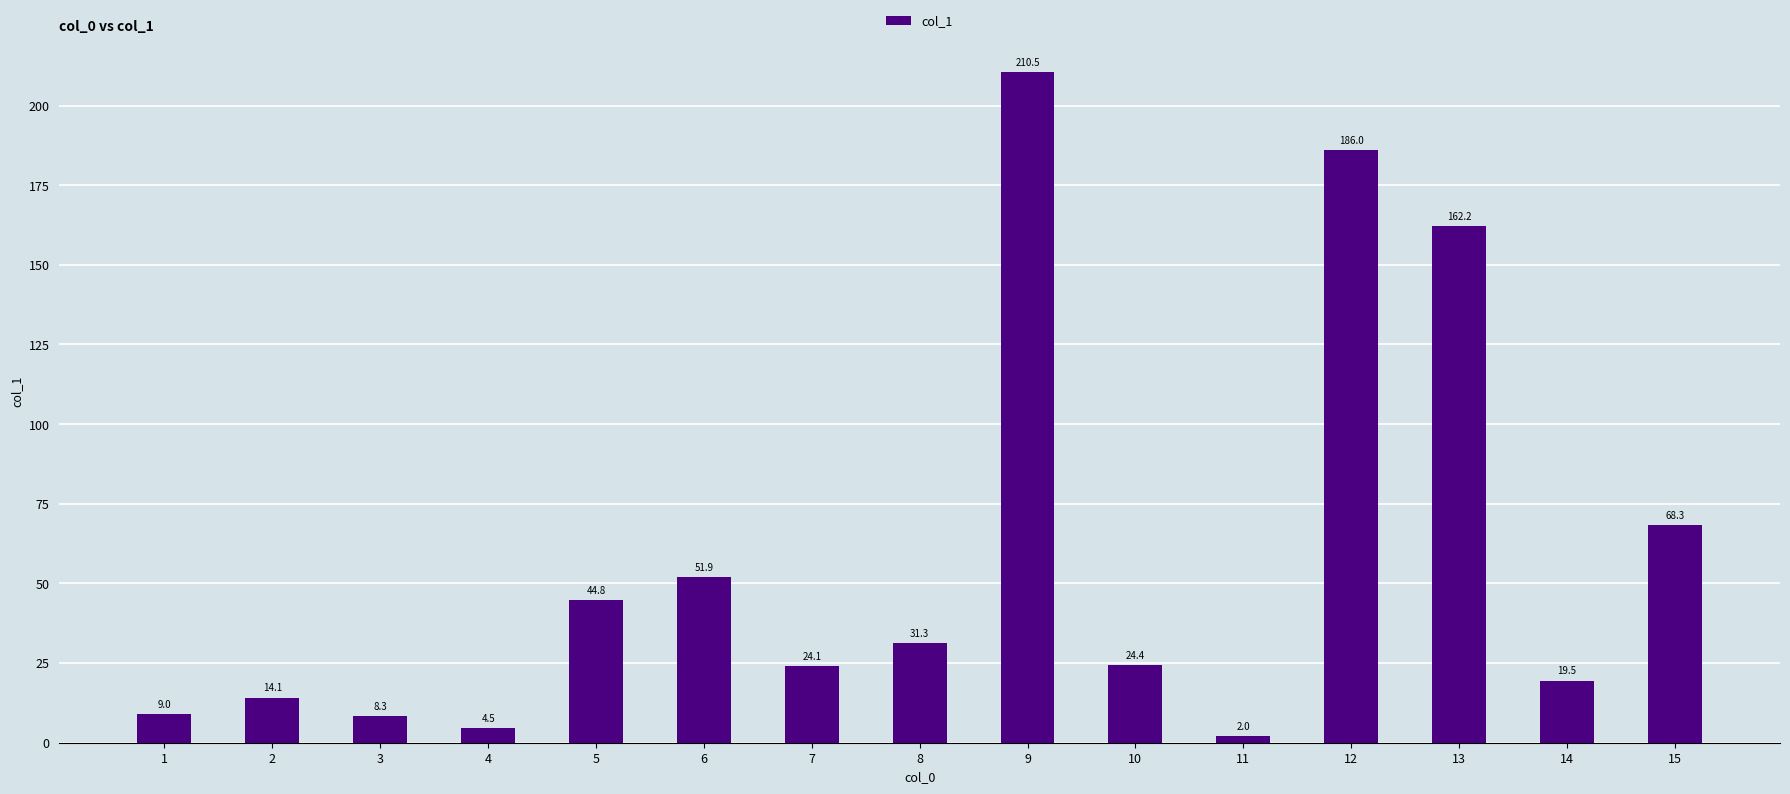

How many values exceed 24?

9